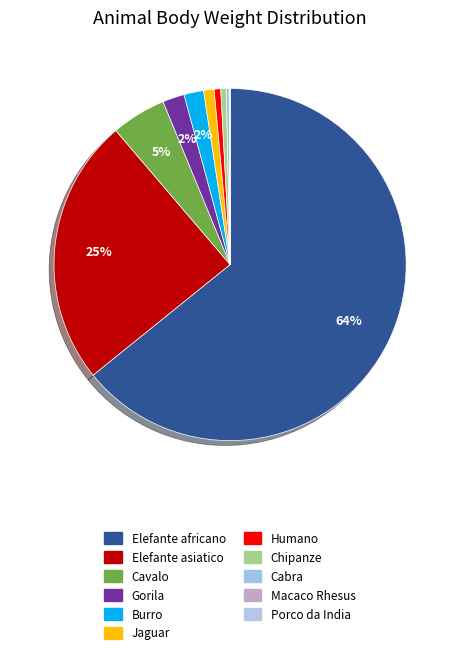

Which has a higher value, Chipanze or Elefante asiatico?

Elefante asiatico